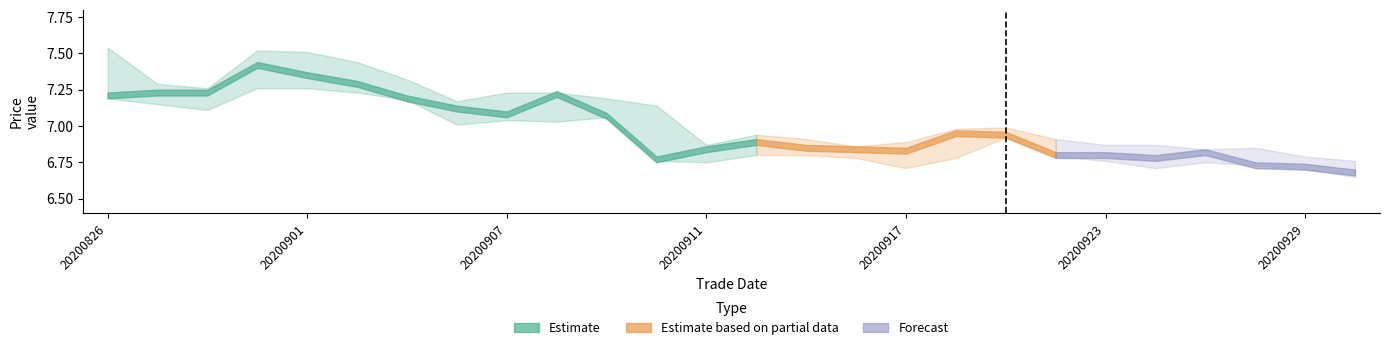

True or false: high and low intersect in this chart.

False